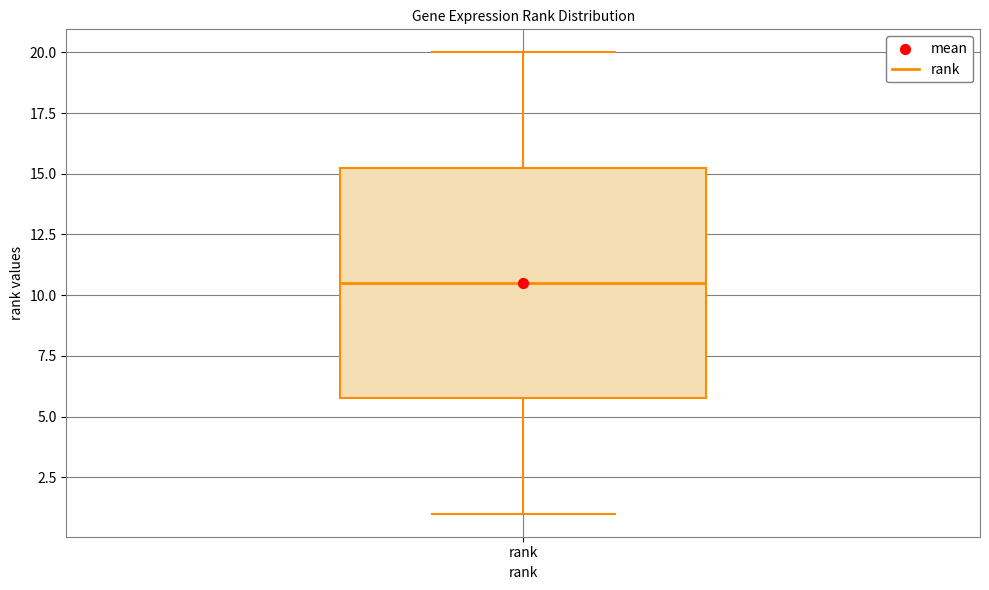

Read this box plot against the y-axis: the position of the median line, the range covered by the box, and the ends of both whiskers. The values are not printed on the chart, so give them approximately, as read against the axis.

median 10.5, box 6.0 to 15.5, whiskers 1.0 to 20.0